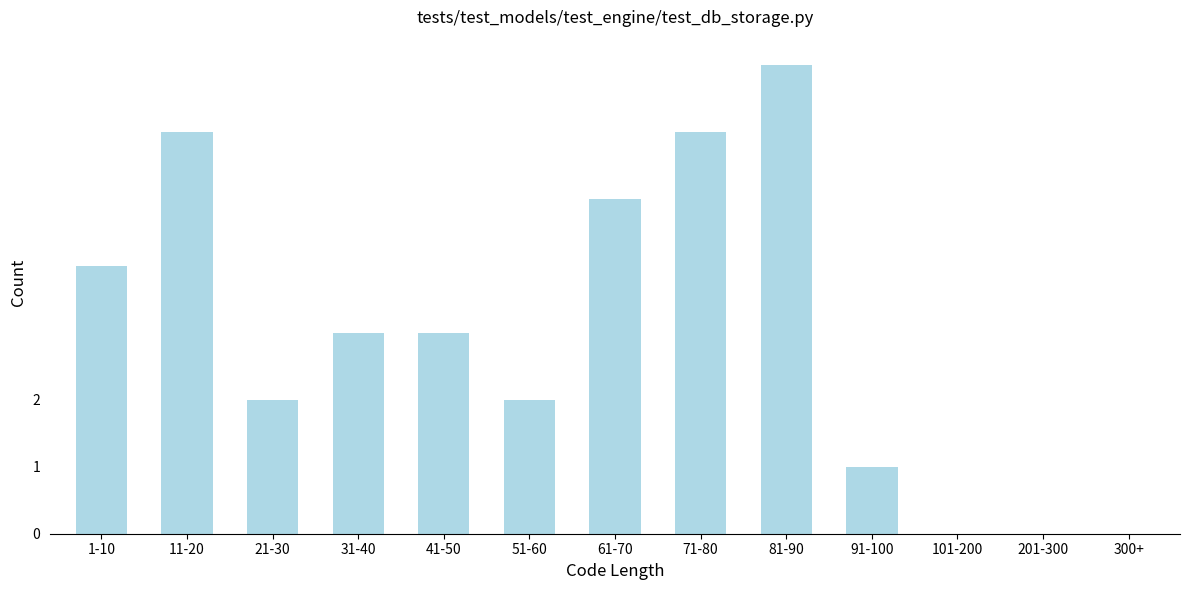

Reading left to right, transcribe all the data shown in this chart.

1-10=4	11-20=6	21-30=2	31-40=3	41-50=3	51-60=2	61-70=5	71-80=6	81-90=7	91-100=1